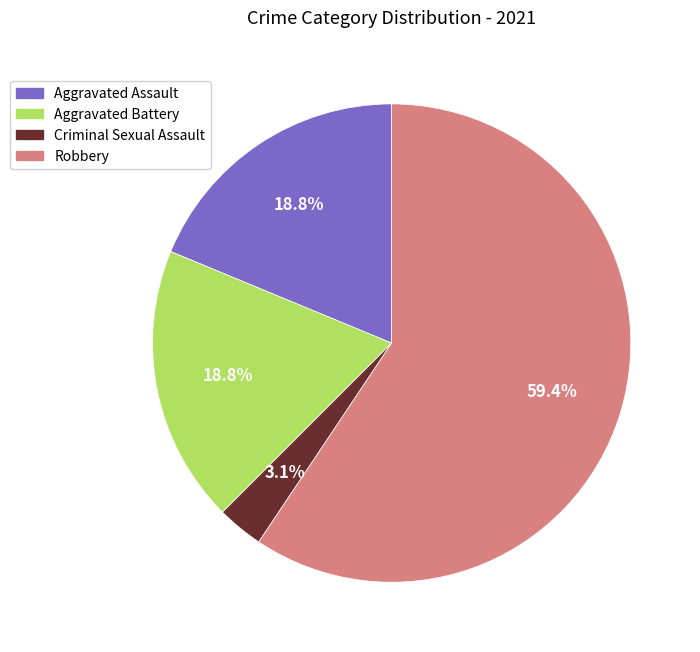

Which category accounts for the majority?

Robbery